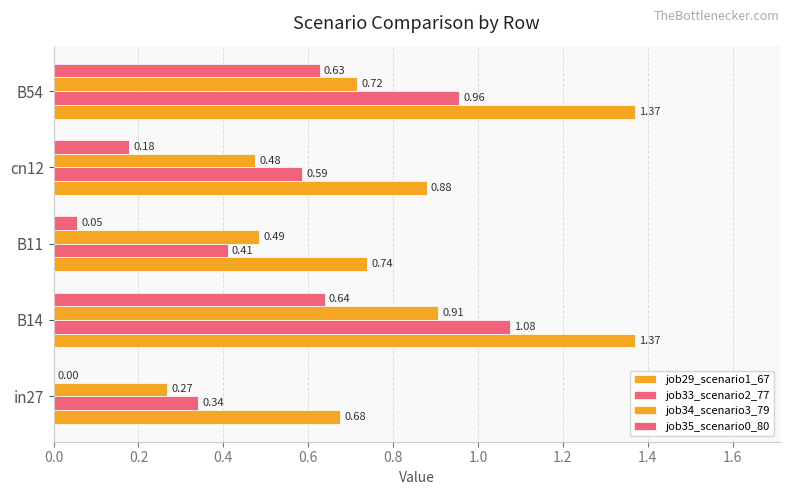

Which series has the widest spread of values?

job33_scenario2_77